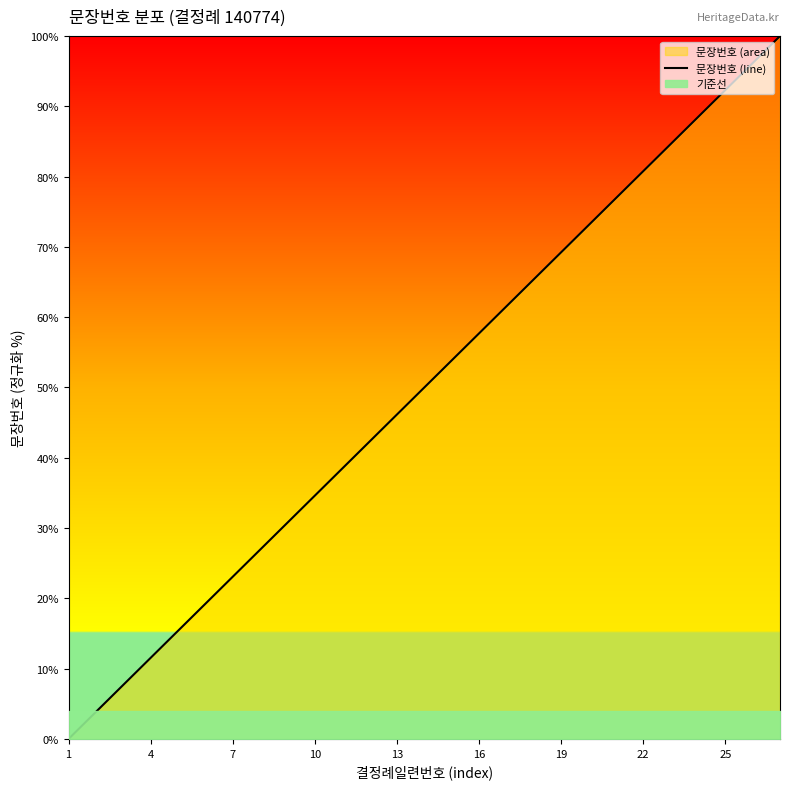

What is the greatest value displayed?

100.0